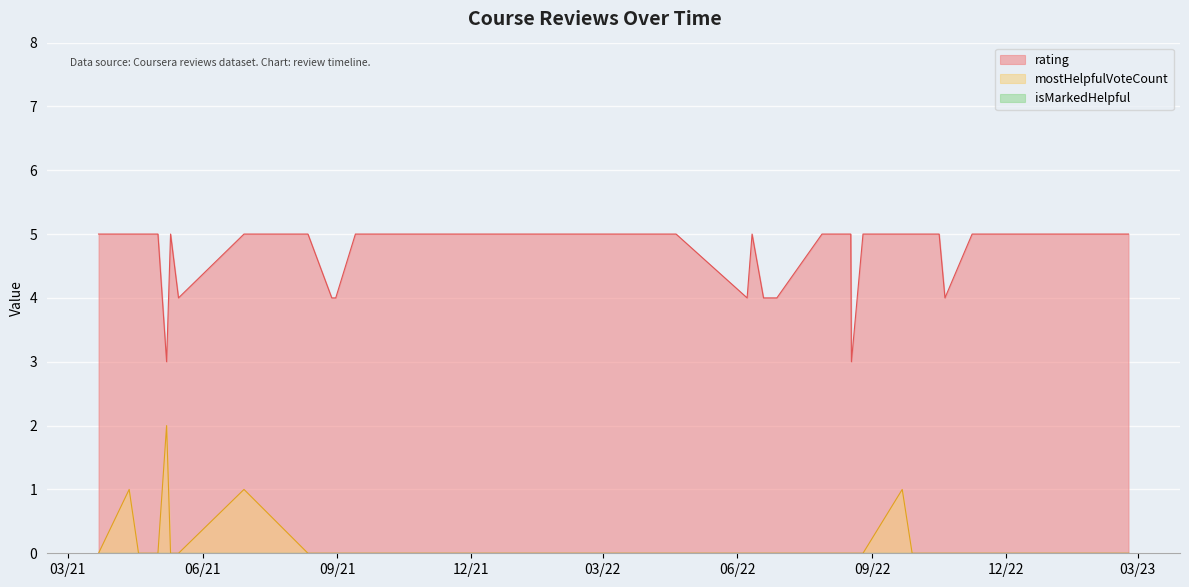

True or false: mostHelpfulVoteCount and rating intersect in this chart.

False